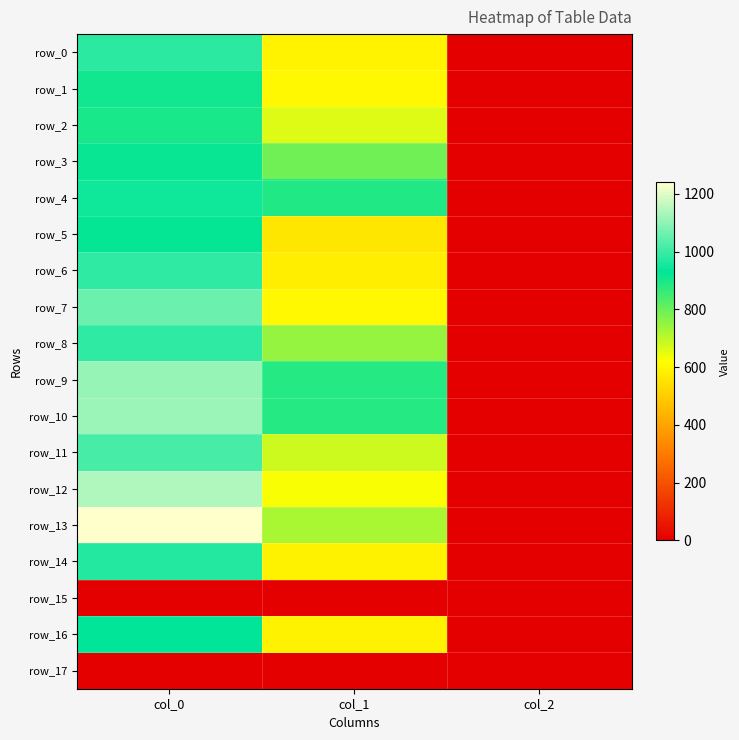

How many distinct data groups are displayed?

18